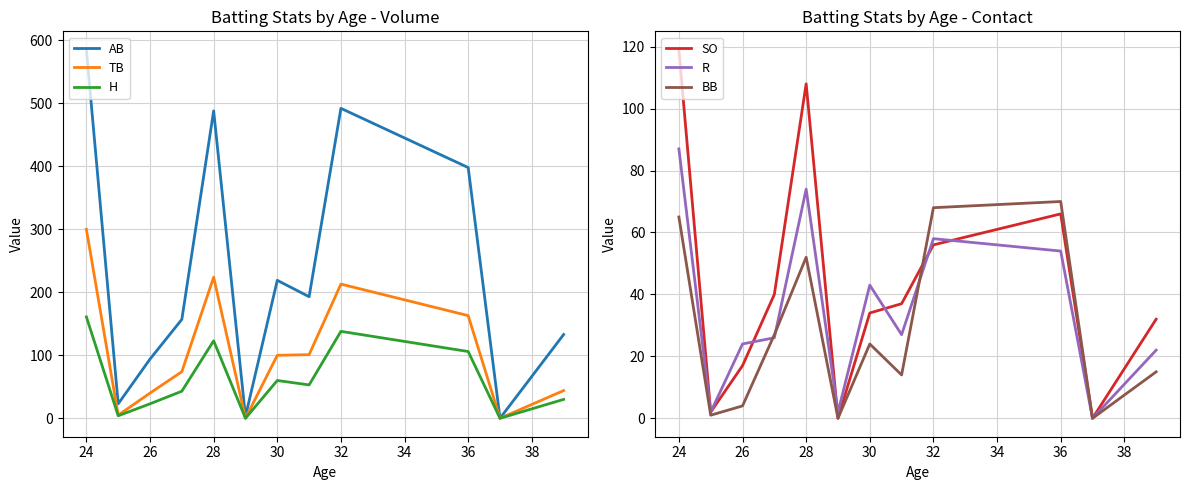

Does the chart display data point markers on the line(s)?

No